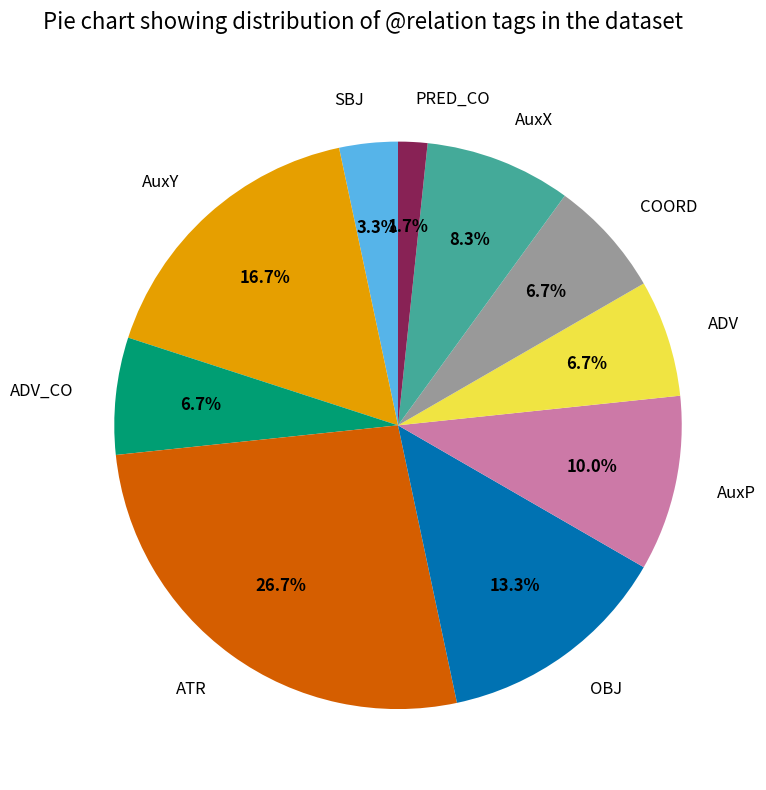

Between AuxP and ATR, which is larger?

ATR